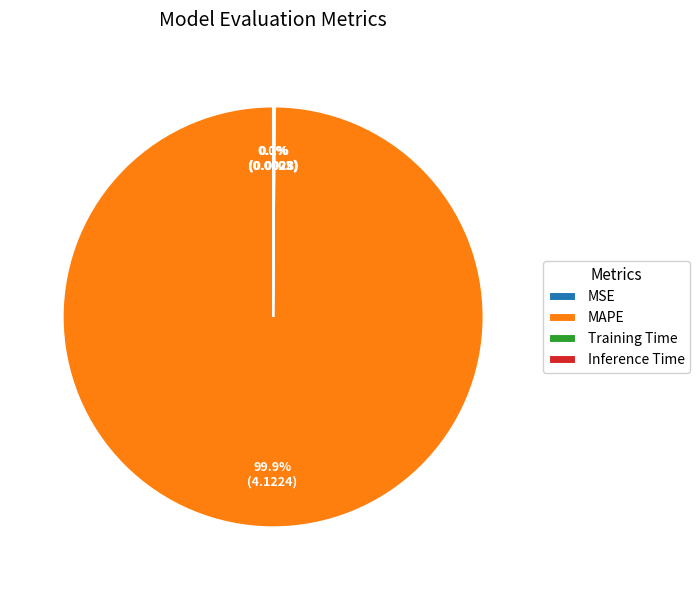

Does any single category account for the majority?

Yes